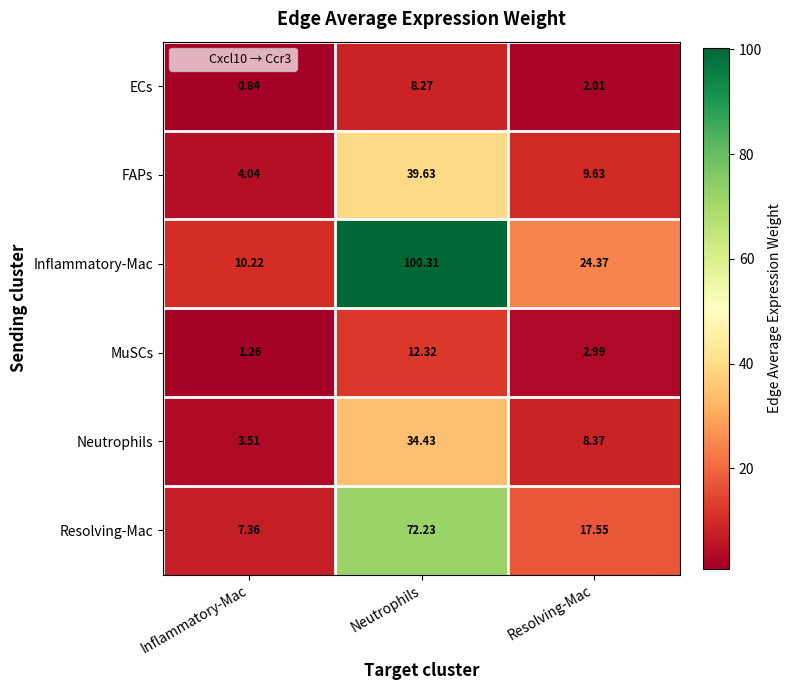

What is the total value across all series at Neutrophils?

267.2